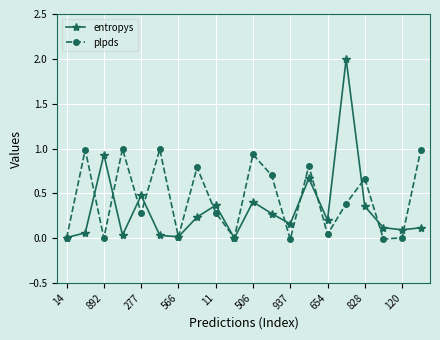

What is the maximum value for entropys?

2.0